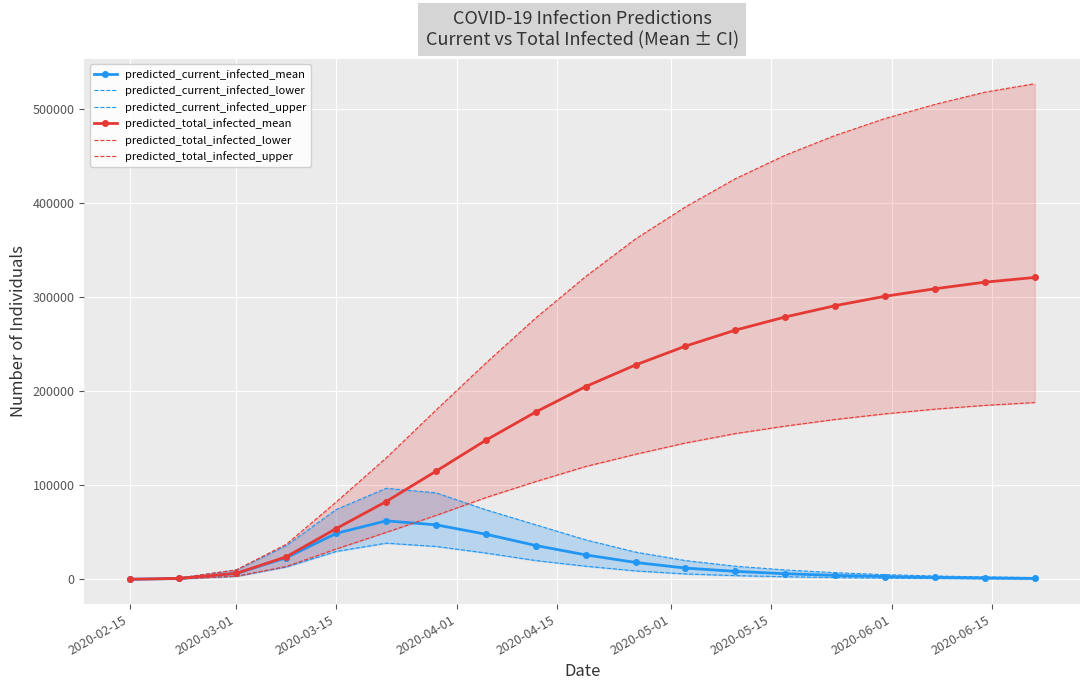

What is the value of the predicted_total_infected_upper point at the 2nd from the left?

1504